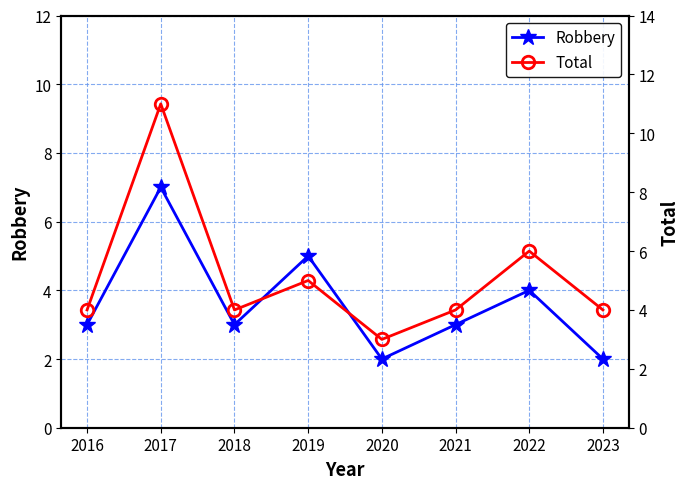

Which series has the widest spread of values?

Total